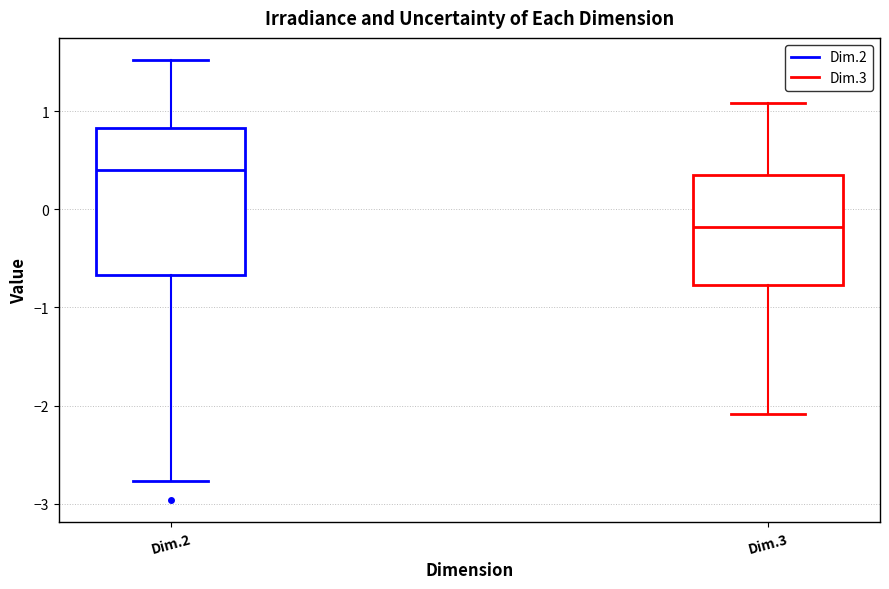

Reading left to right, read every box against the y-axis: the position of its median line, the range the box covers, and the ends of its whiskers. The values are not printed on the chart, so give them approximately, as read against the axis.

Dim.2: median 0.4, box -0.7 to 0.8, whiskers -2.8 to 1.5
Dim.3: median -0.2, box -0.8 to 0.3, whiskers -2.1 to 1.1